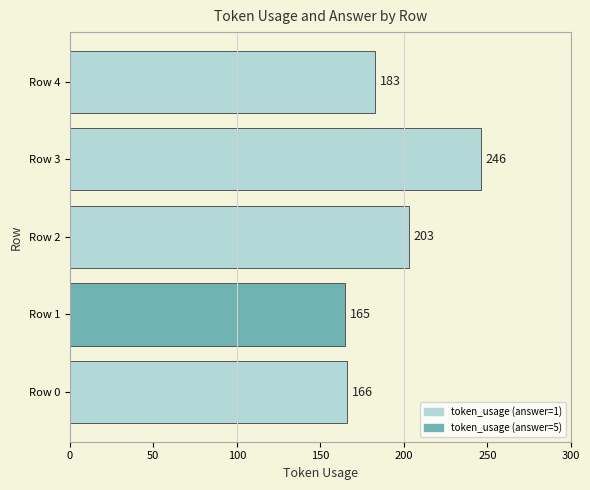

What is the difference between the maximum and second lowest values?

80